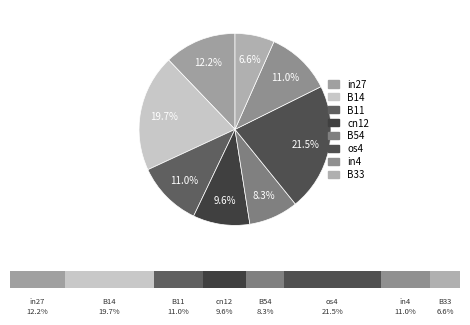

True or false: B11 accounts for 1% of the total.

False